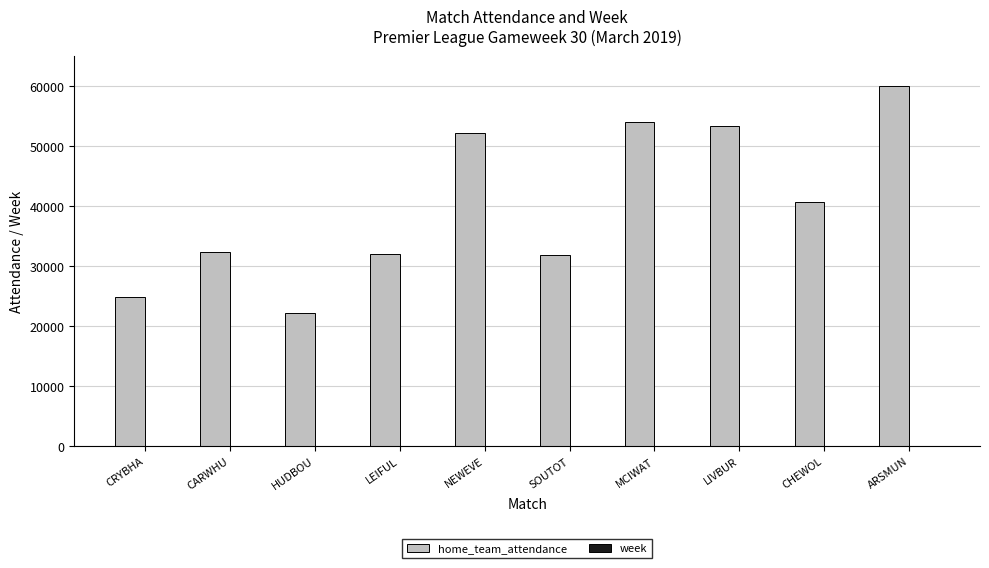

Which series changed the most between CARWHU and ARSMUN?

home_team_attendance